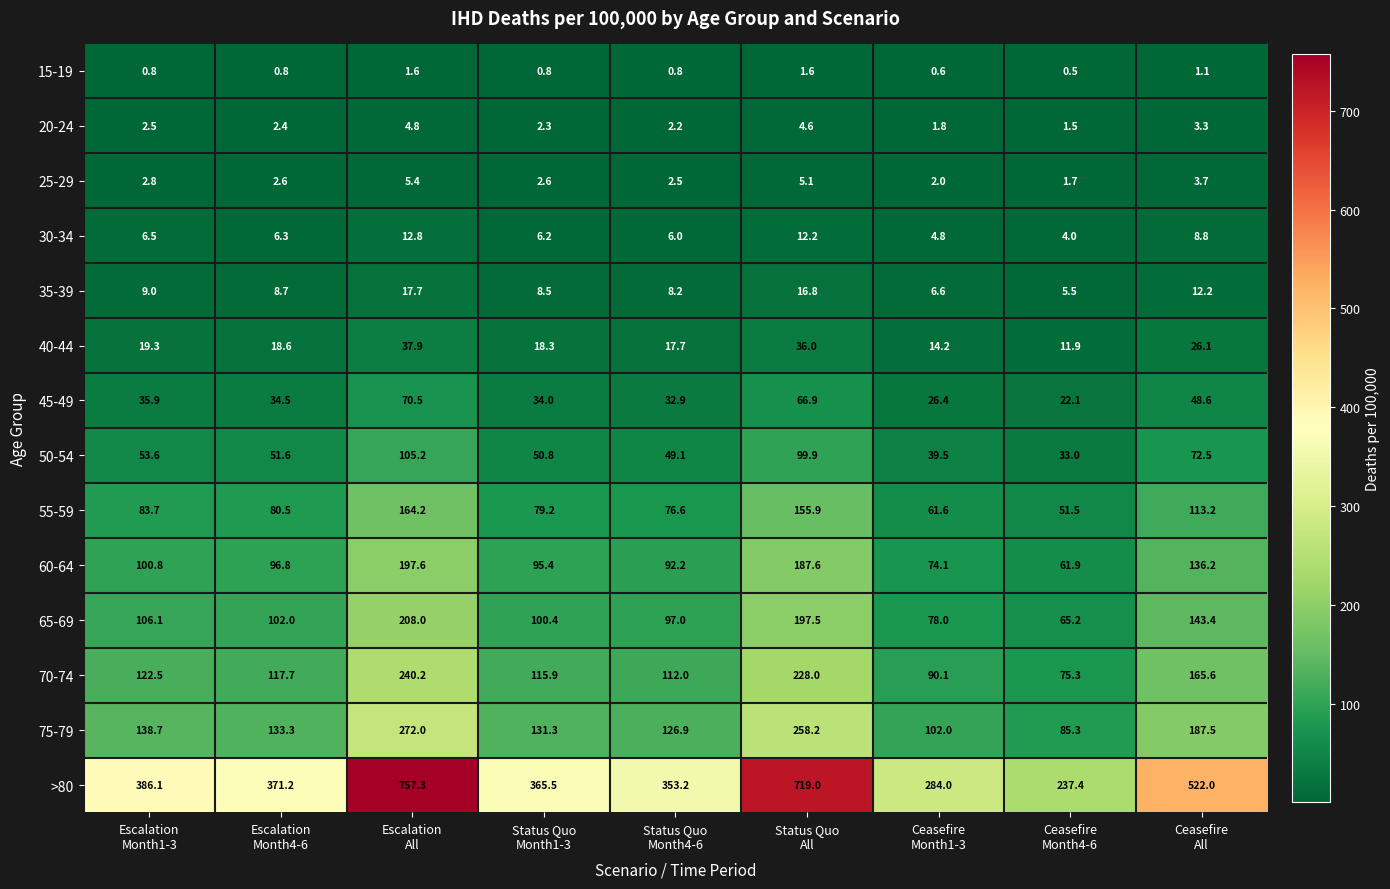

Which series has the largest range (max minus min)?

>80